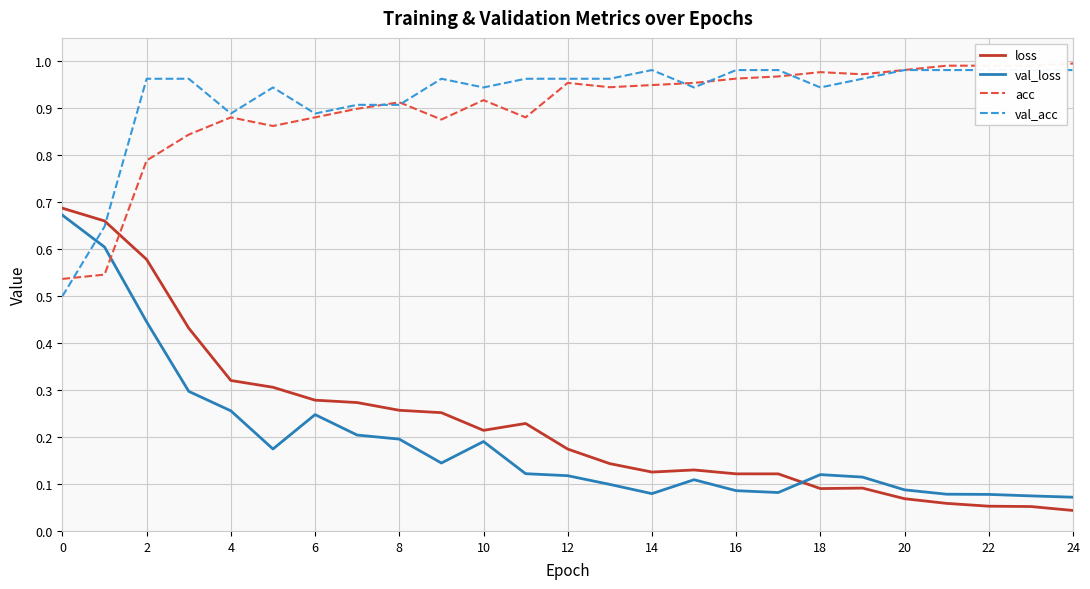

Is it true that acc equals 1.0 at 15?

True